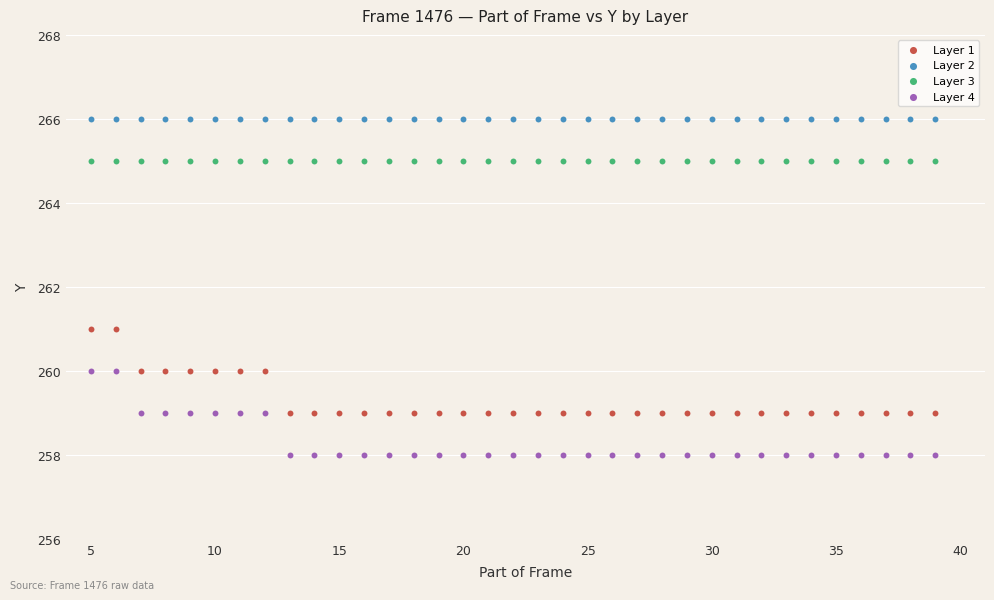

Which series contains the lowest Y value?

Layer 4